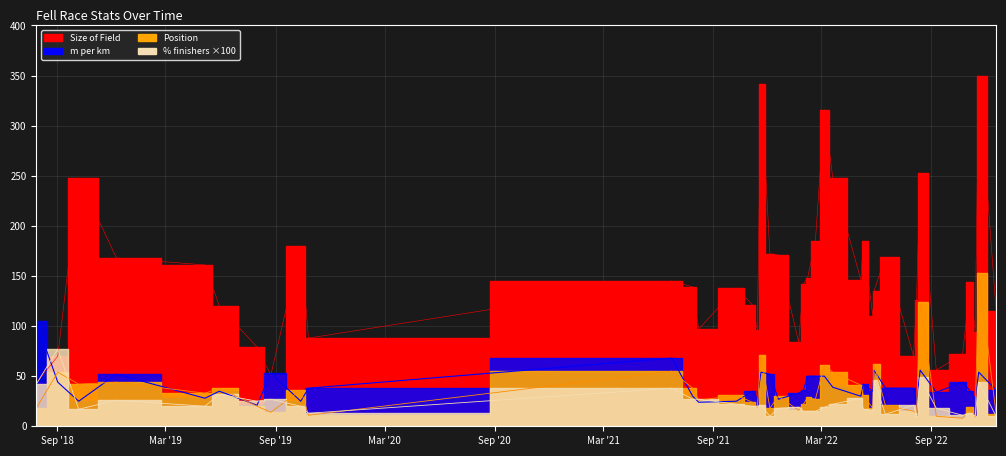

Where do m per km and Size of Field first cross each other?

Sep '18 and Mar '19